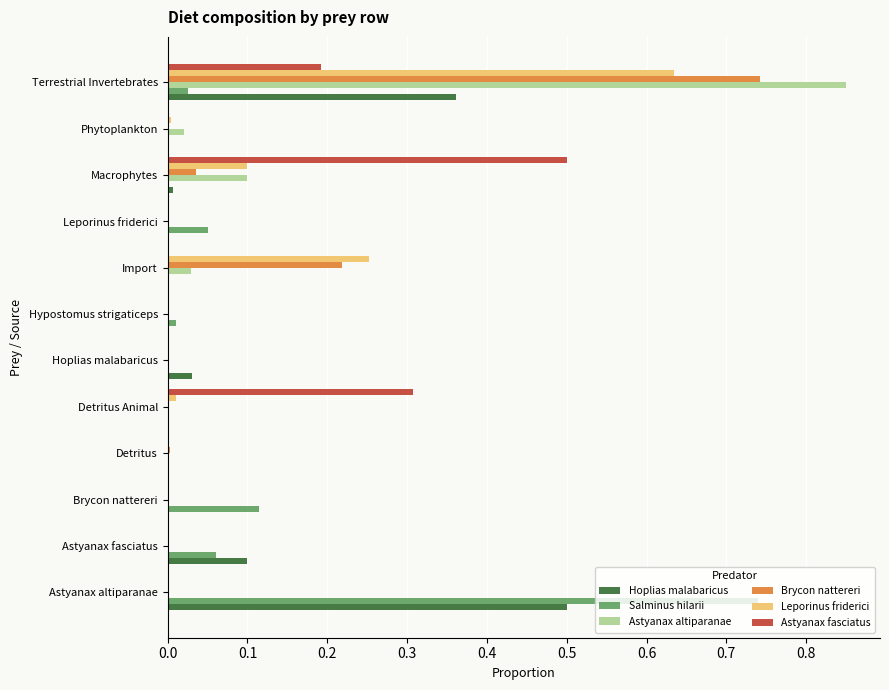

What are all the series names shown in the legend?

Hoplias malabaricus, Salminus hilarii, Astyanax altiparanae, Brycon nattereri, Leporinus friderici, Astyanax fasciatus